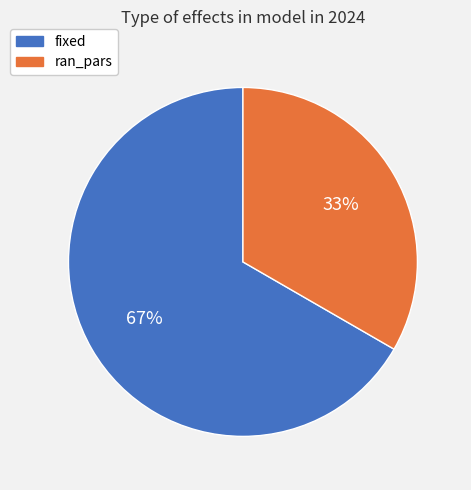

What is the majority slice?

fixed